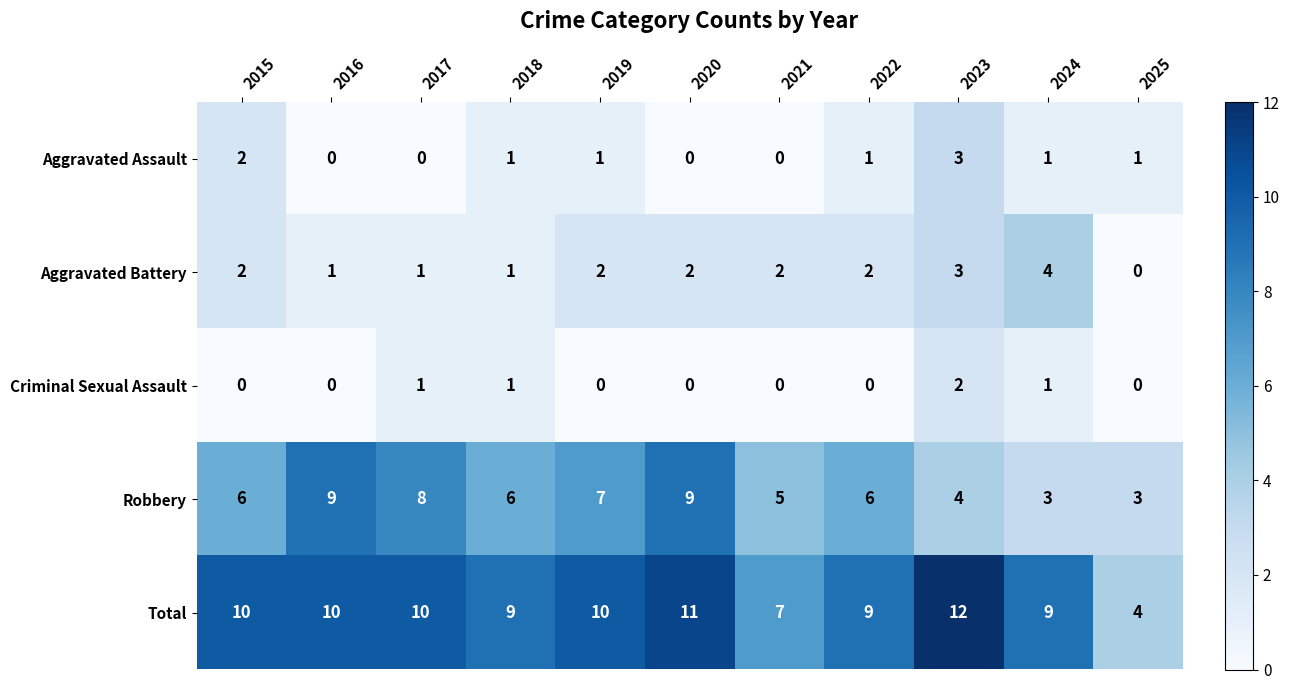

What is the difference between the maximum and minimum values in the Robbery series?

6